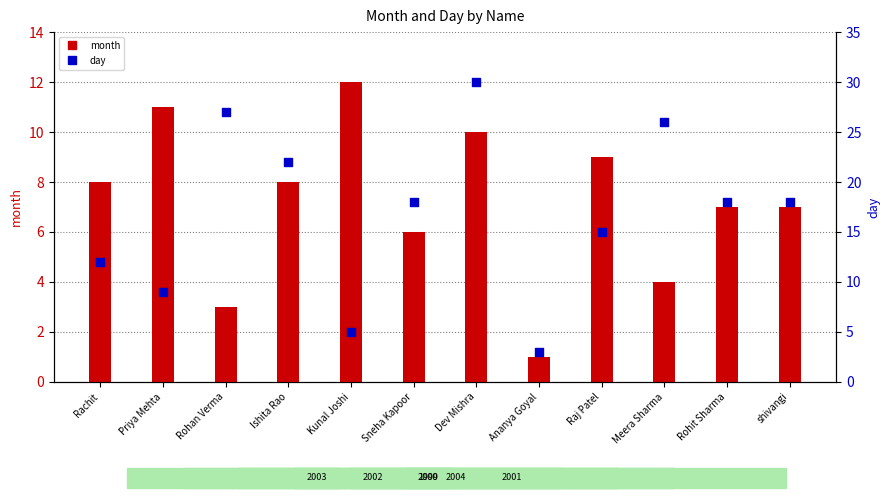

At which category is the sum across all series the highest?

Dev Mishra